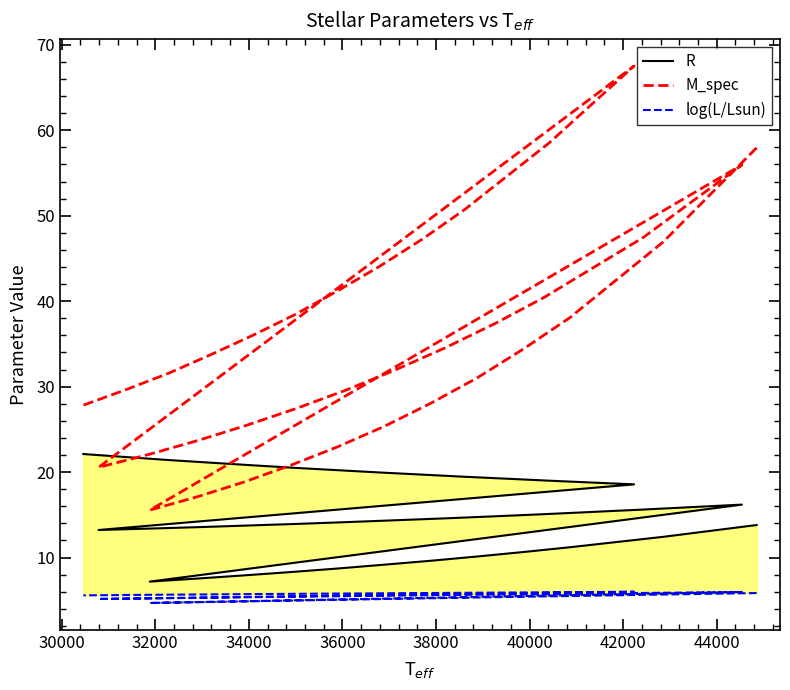

In R, how many points are lower than both neighbors (excluding endpoints)?

2